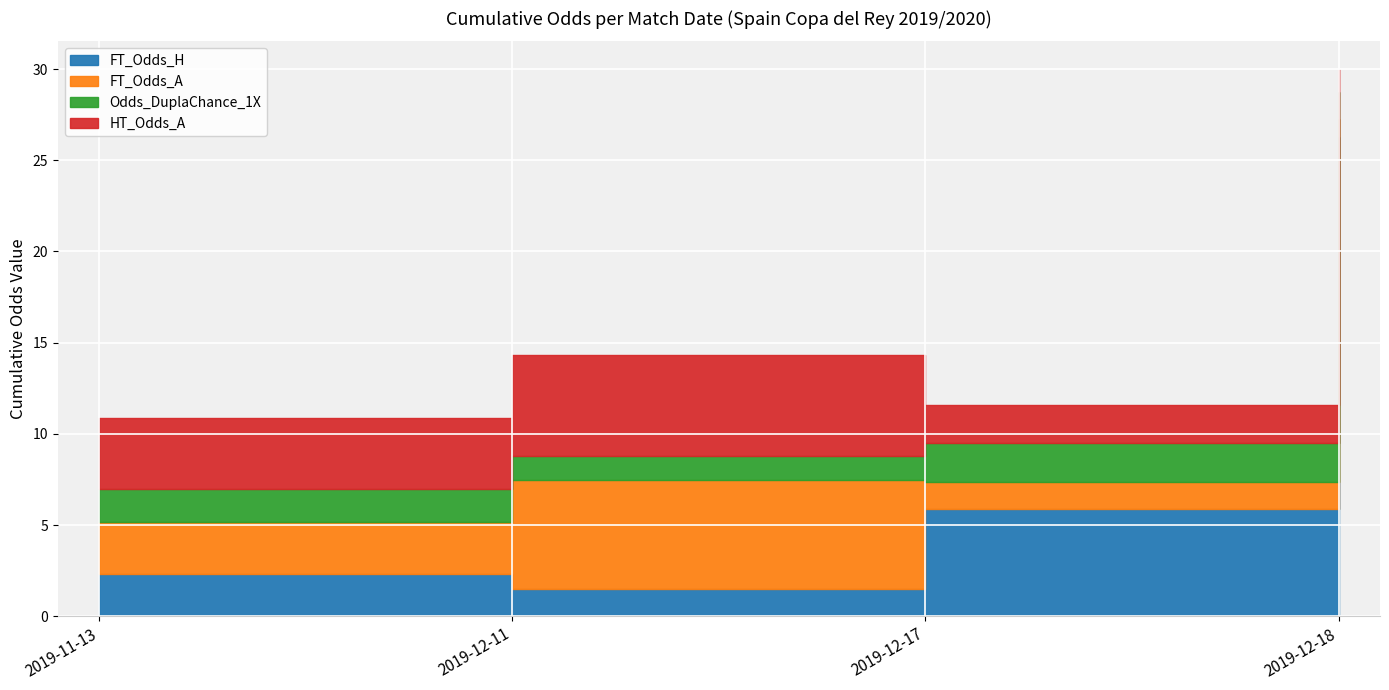

How many lines are shown in the chart?

4